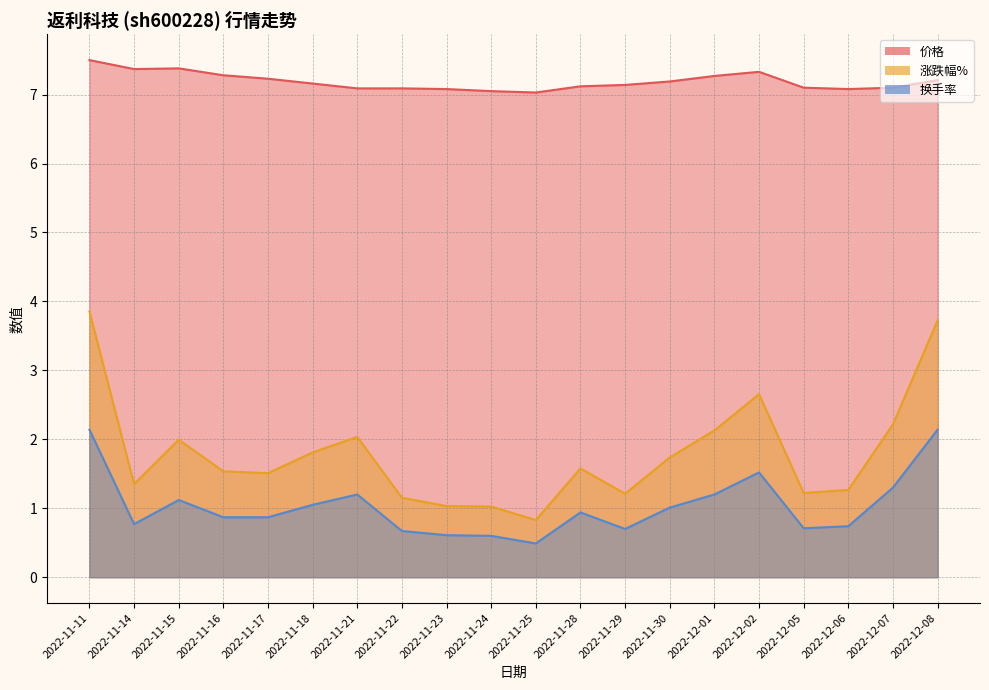

True or false: 涨跌幅% has more than 1 points higher than both neighbors.

True